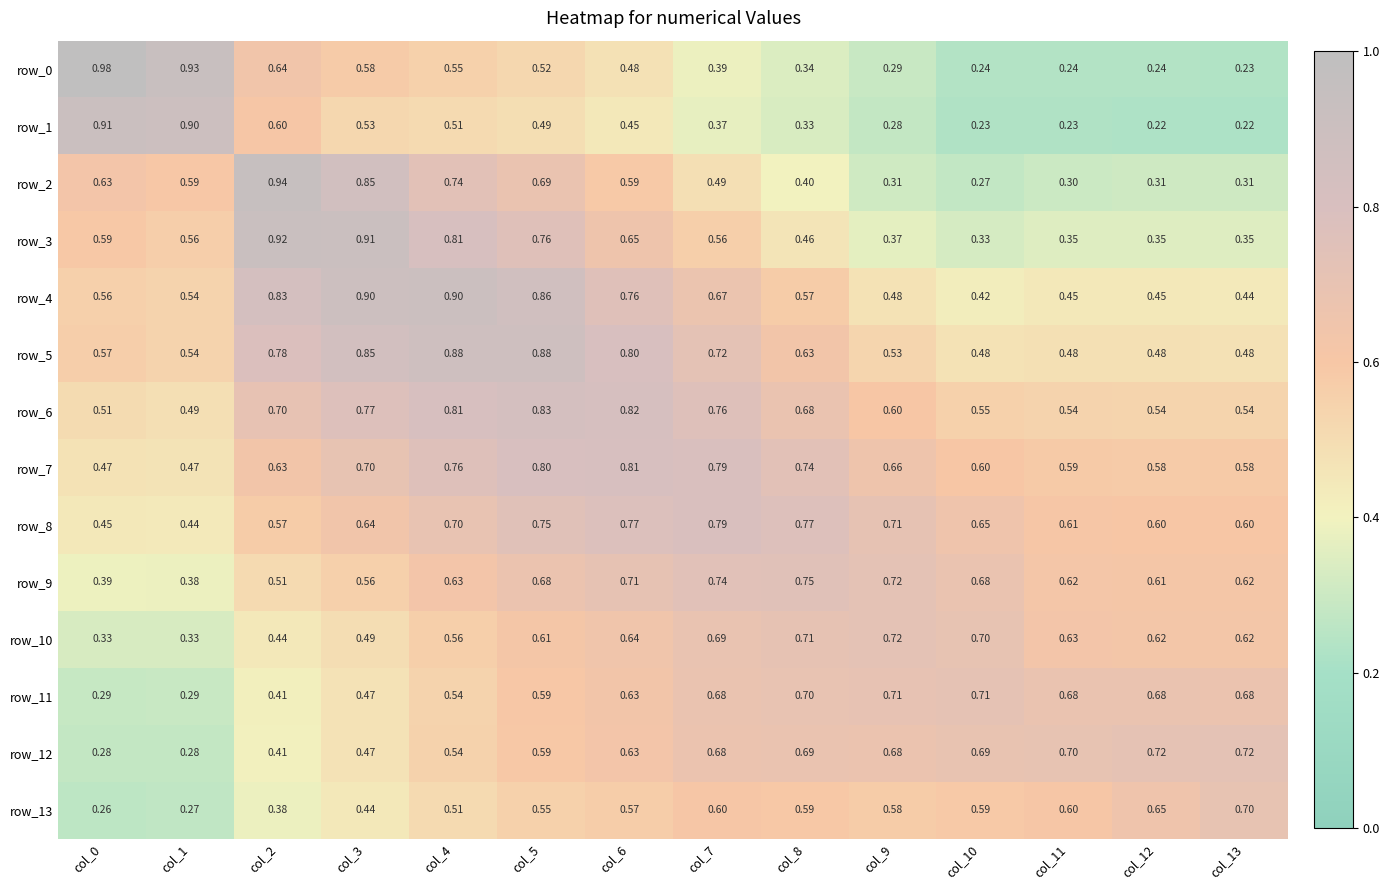

List the series in order of their peak value, highest first.

row_0, row_2, row_3, row_1, row_4, row_5, row_6, row_7, row_8, row_9, row_12, row_10, row_11, row_13